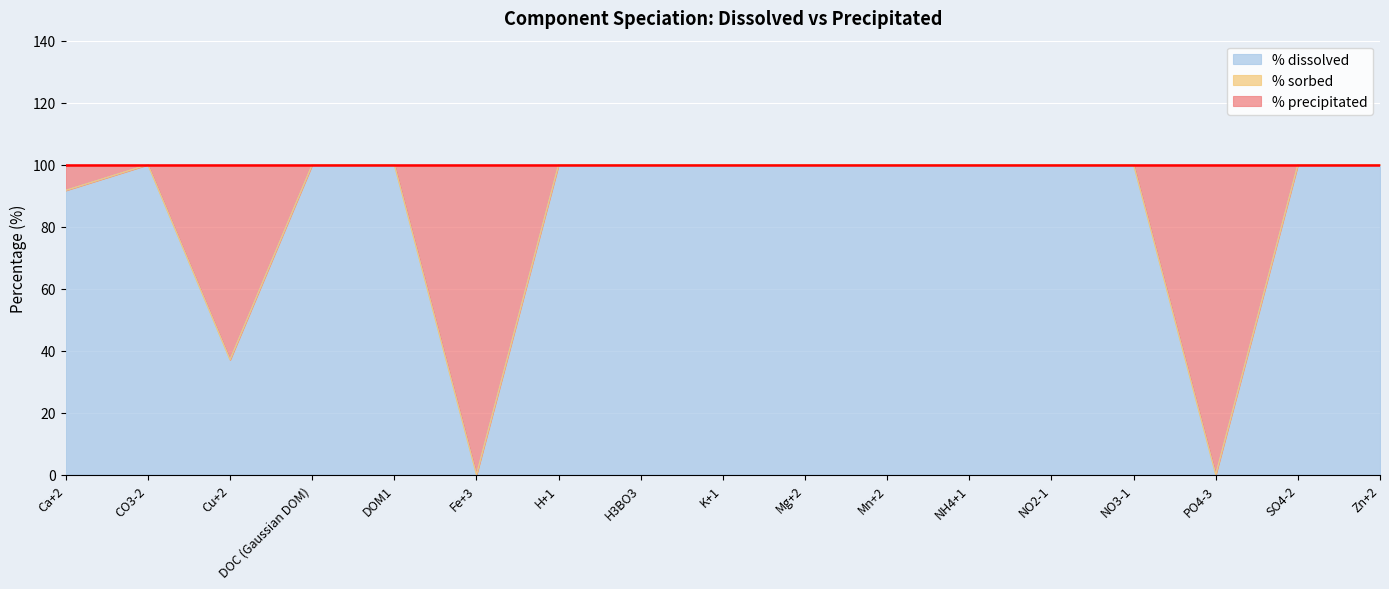

What is the total value across all series at H+1?

100.0